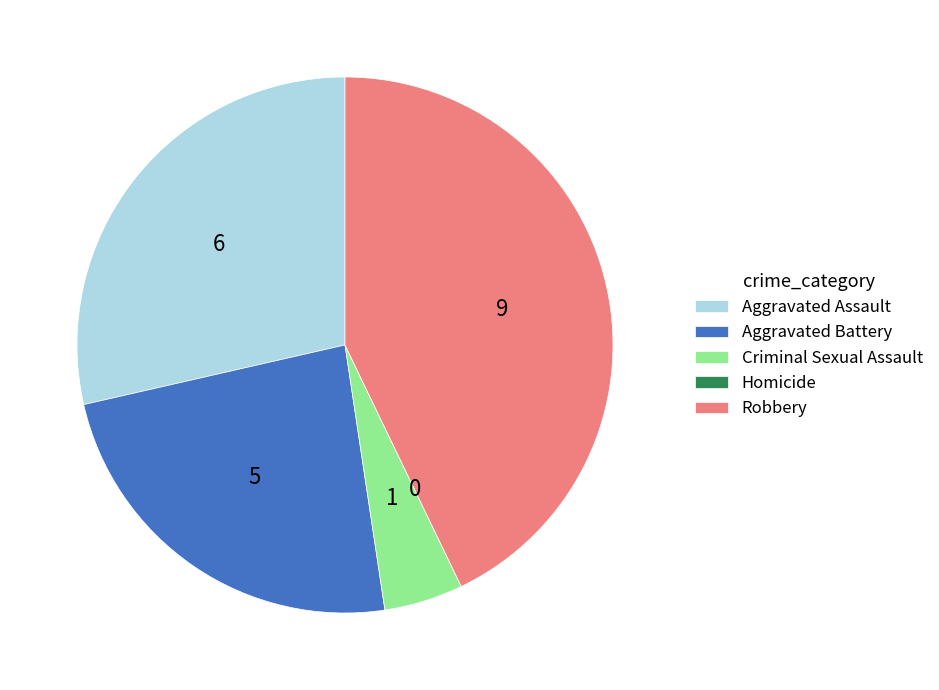

Which slice is the largest?

Robbery